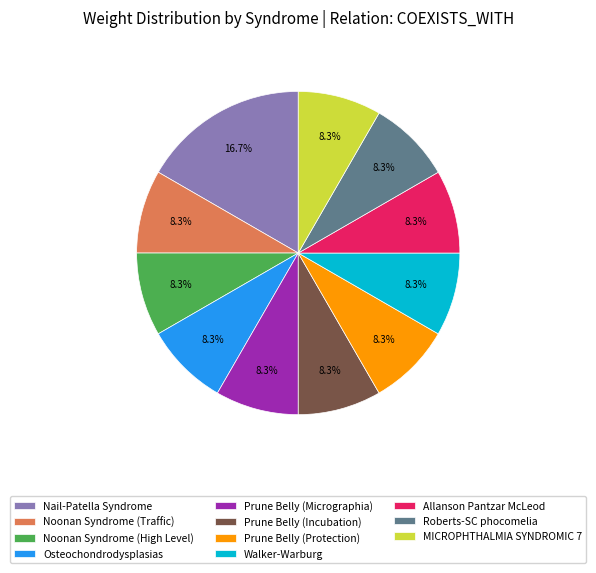

Which category has the biggest portion of the pie?

Nail-Patella Syndrome